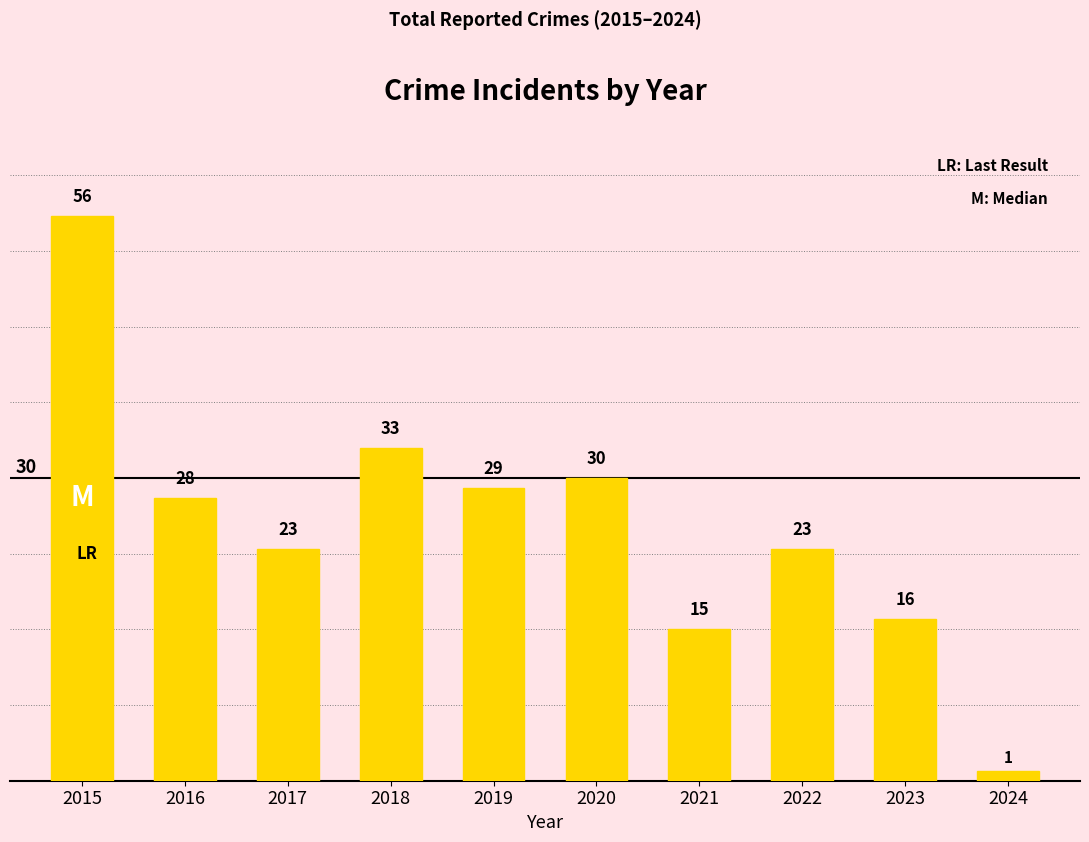

What is the smallest value displayed?

1